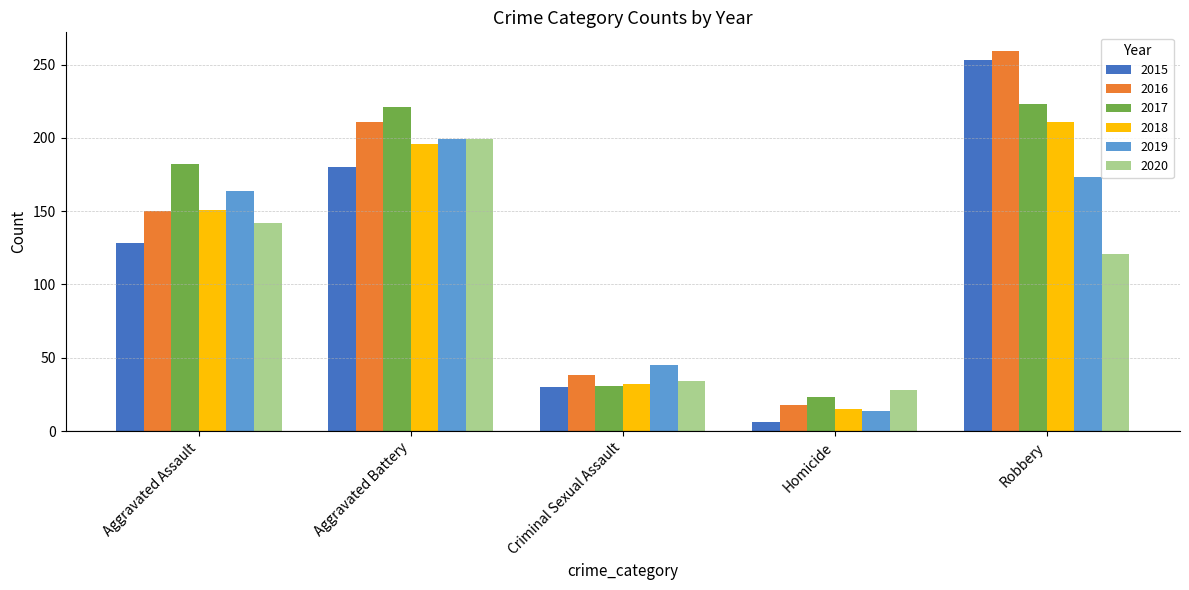

What value does the 2020 series have at Homicide?

28